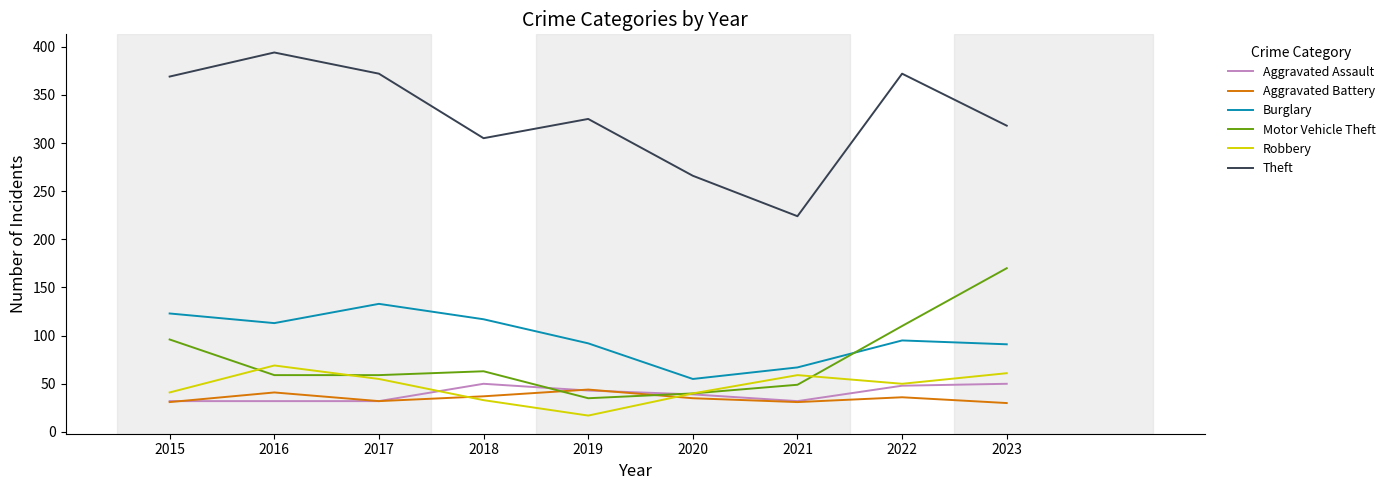

Where is the first local maximum for Robbery?

2016